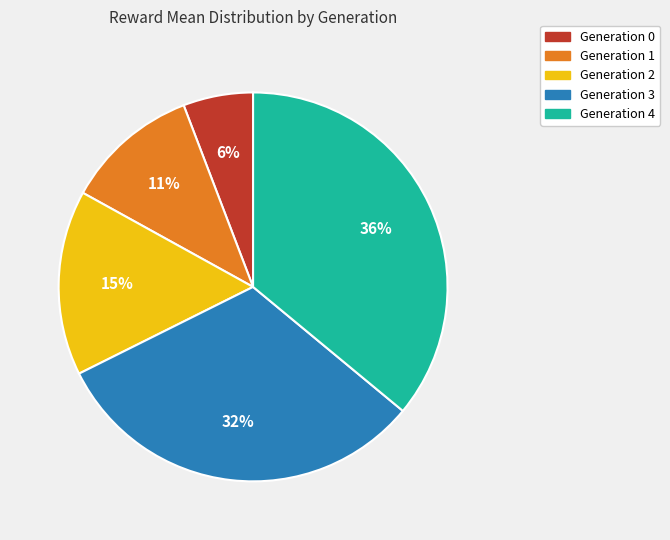

How many slices are in this pie chart?

5